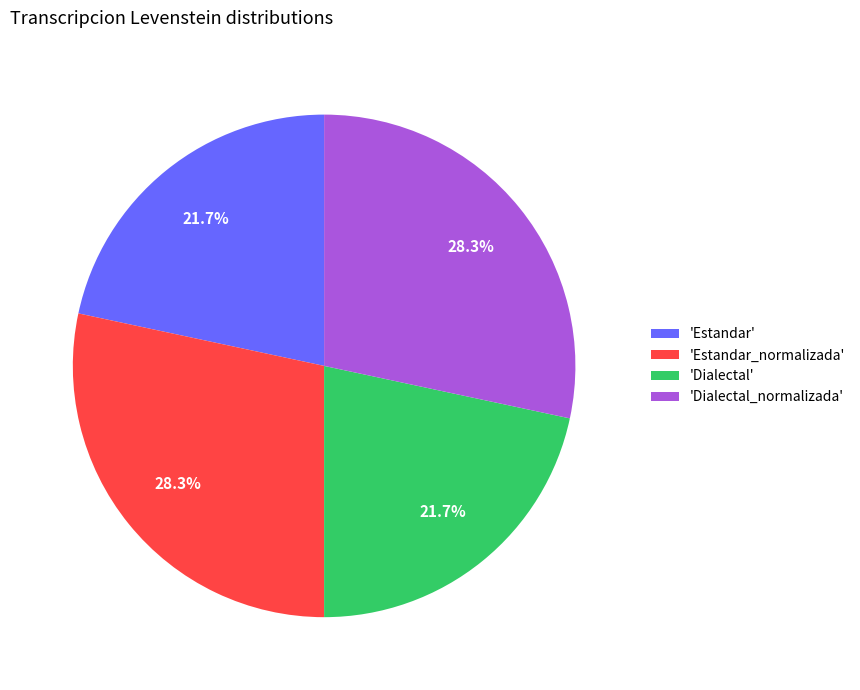

Combined, what portion of the pie is 'Estandar' and 'Estandar_normalizada'?

50.0%